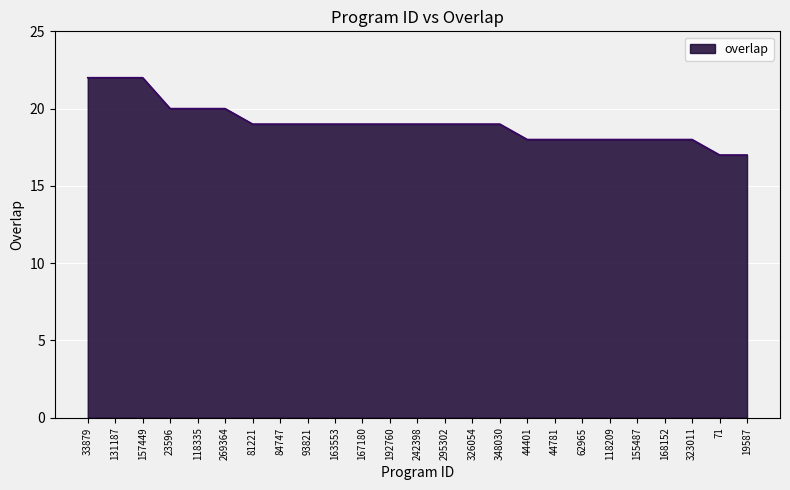

What position from the left is 44401?

17